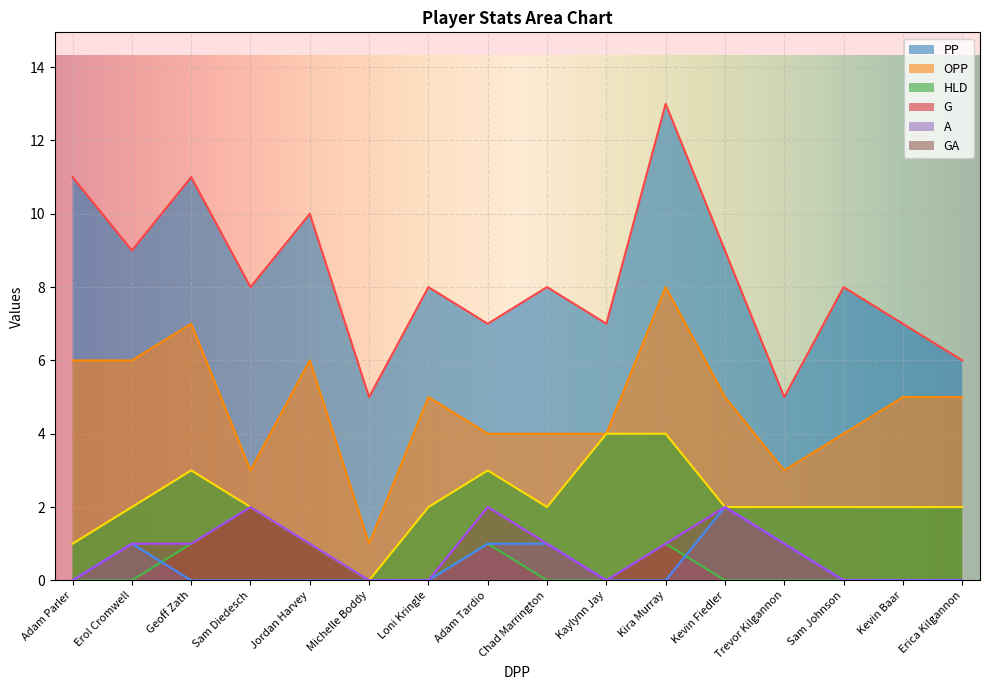

How many lines are shown in the chart?

6